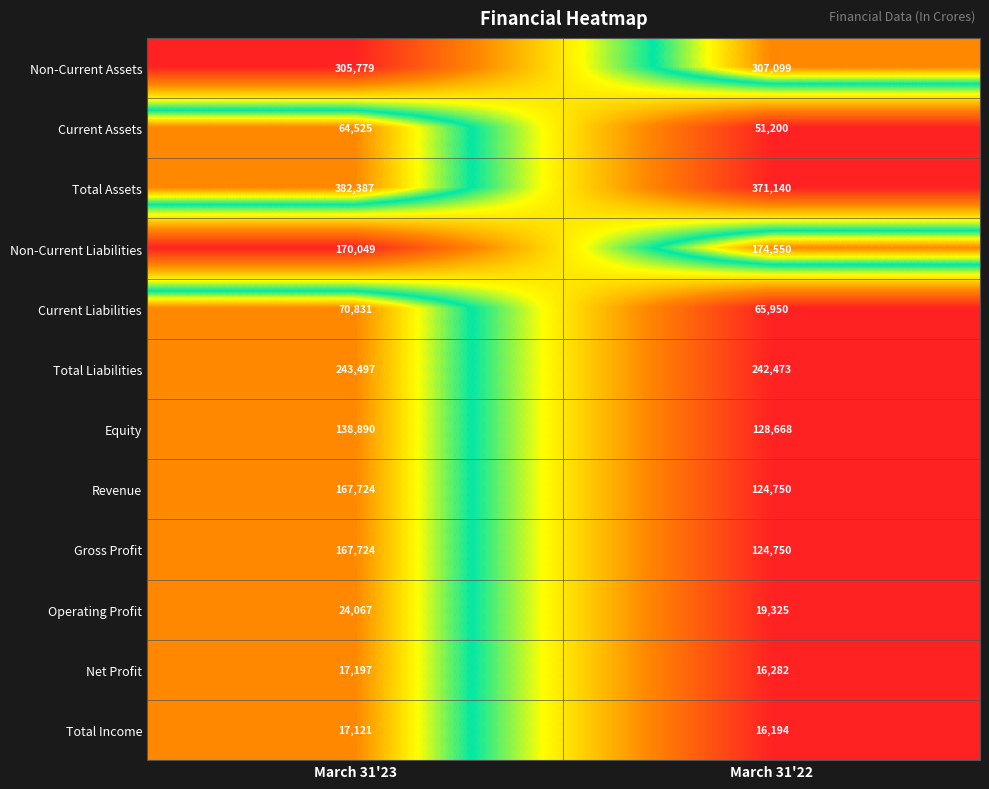

What is the sum of all Net Profit values?

33479